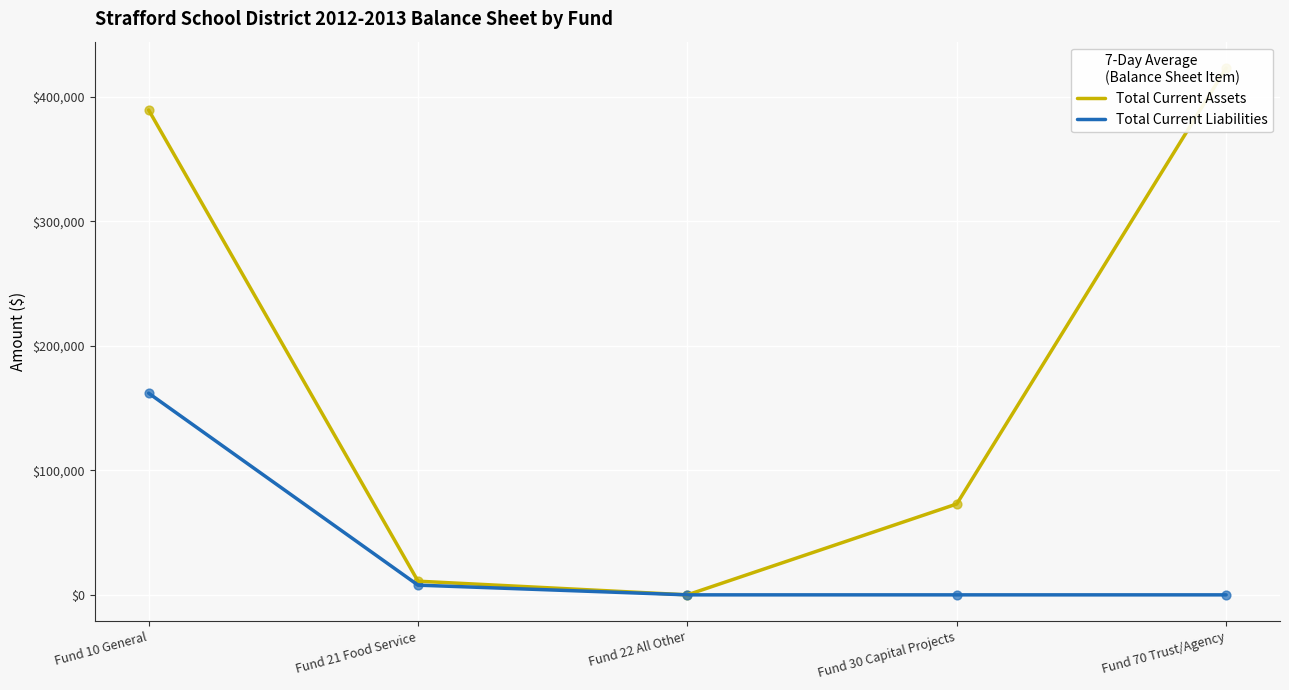

At how many categories does at least one series exceed 212274?

2